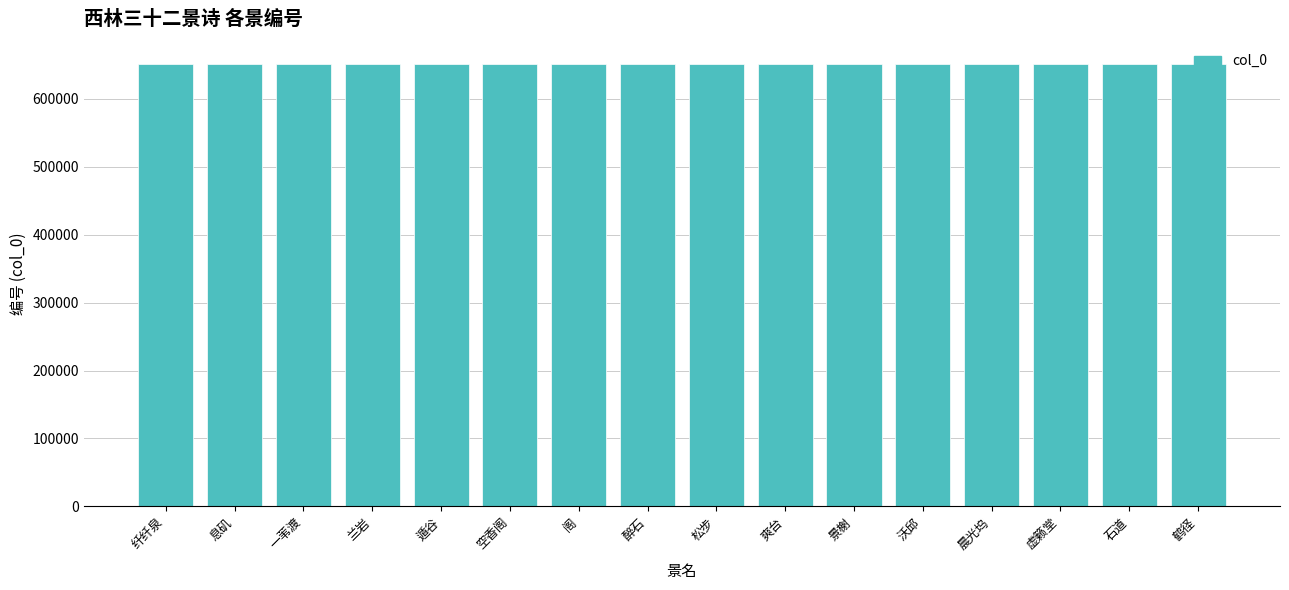

Count the number of data series in this chart.

1